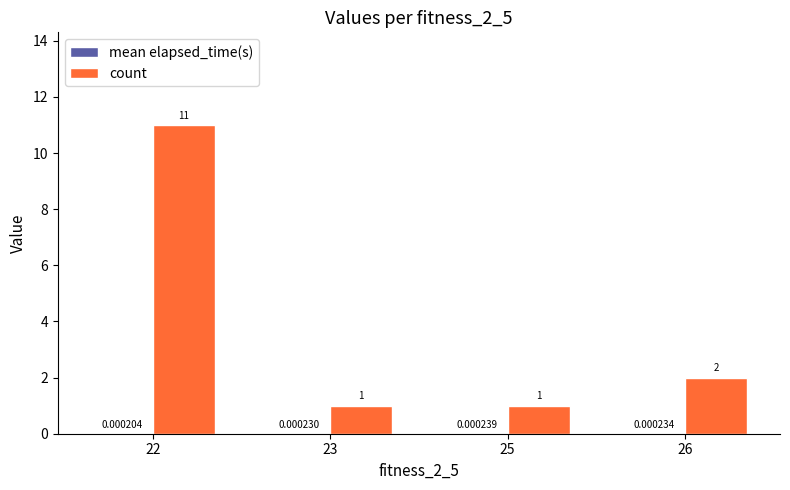

What is the total value across all series at 22?

11.0